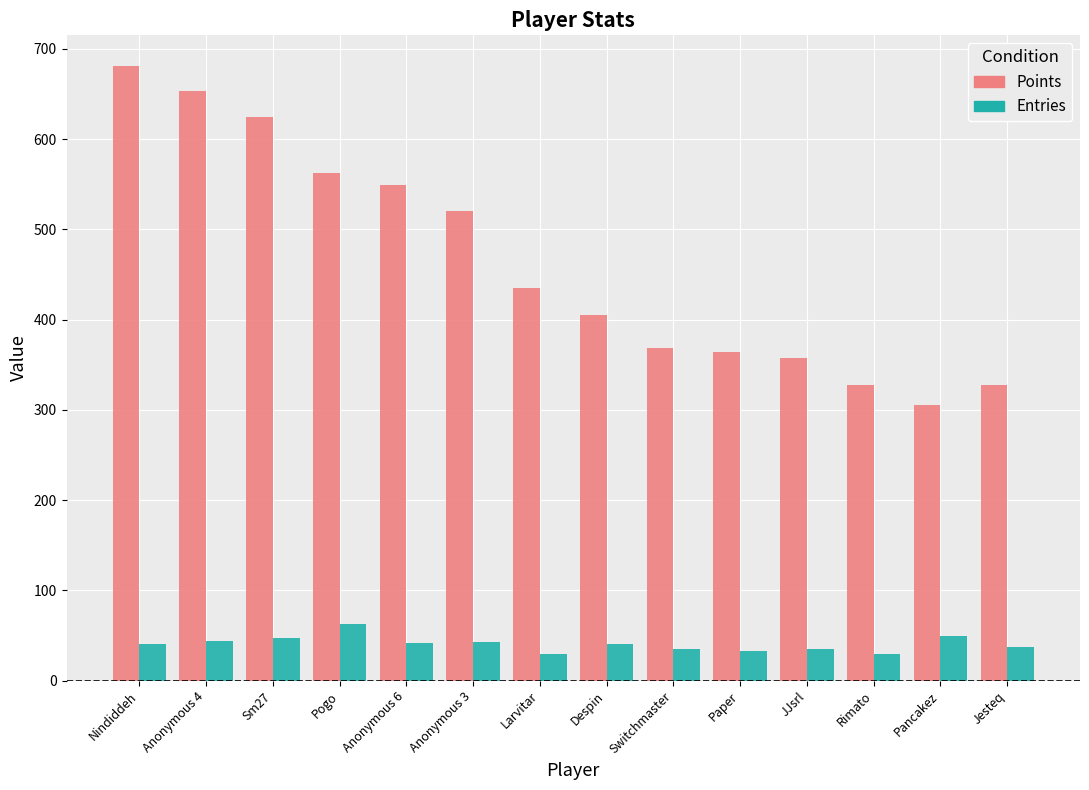

What is the label of the 11th bar from the right?

Pogo